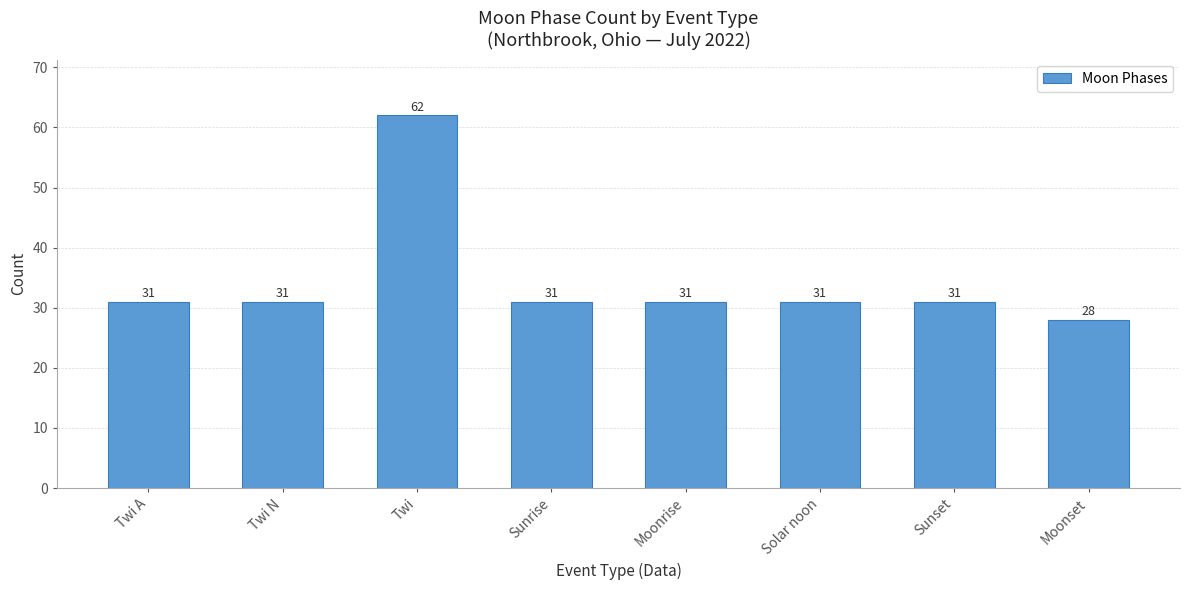

Which has a higher value, Moonset or Twi A?

Twi A